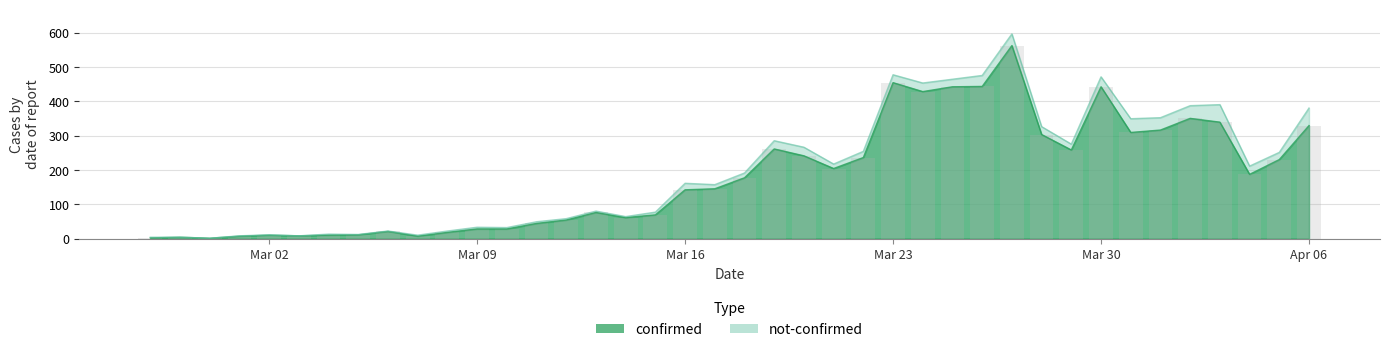

List the labels in order of value, largest first.

2020-03-27, 2020-03-23, 2020-03-26, 2020-03-25, 2020-03-30, 2020-03-24, 2020-04-02, 2020-04-03, 2020-04-06, 2020-04-01, 2020-03-31, 2020-03-28, 2020-03-19, 2020-03-29, 2020-03-20, 2020-03-22, 2020-04-05, 2020-03-21, 2020-04-04, 2020-03-18, 2020-03-17, 2020-03-16, 2020-03-13, 2020-03-15, 2020-03-14, 2020-03-12, 2020-03-11, 2020-03-09, 2020-03-10, 2020-03-06, 2020-03-08, 2020-03-05, 2020-03-02, 2020-03-04, 2020-03-03, 2020-03-01, 2020-03-07, 2020-02-28, 2020-02-27, 2020-02-29